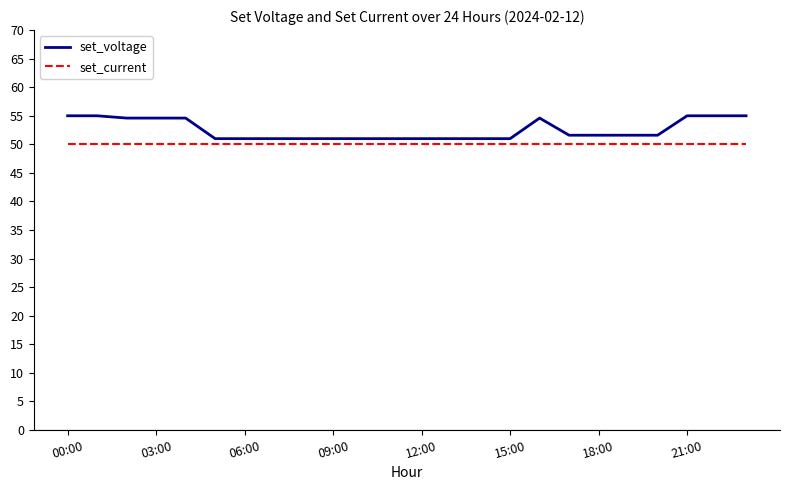

List the series in order of their peak value, lowest first.

set_current, set_voltage